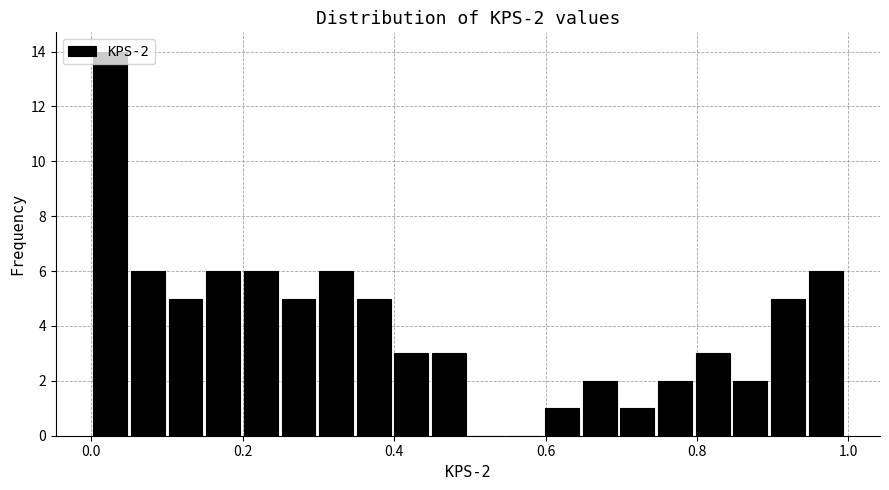

Read against the x-axis, roughly where is the centre of the tallest bar?

0.02